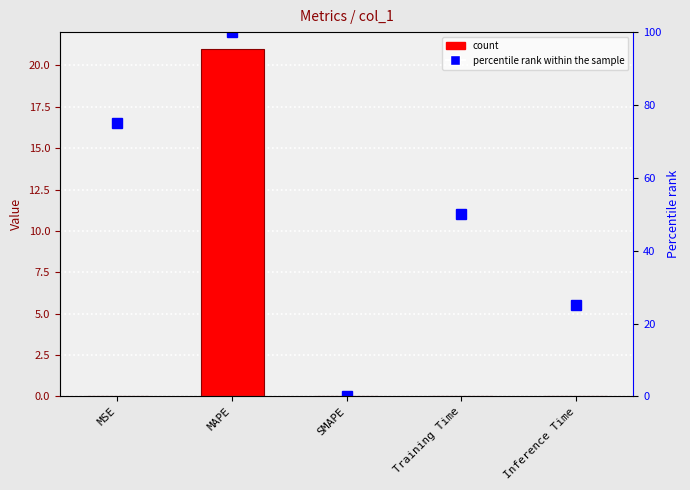

What is the difference between the maximum and second lowest values in the percentile rank within the sample series?

75.0